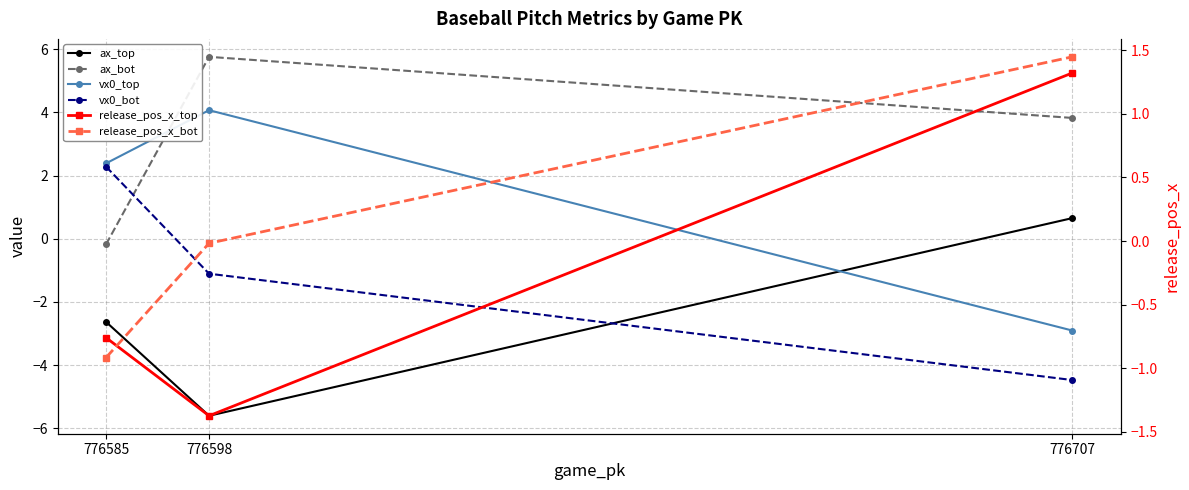

What is the sum of the vx0_bot values at 776585 and 776598?

1.2